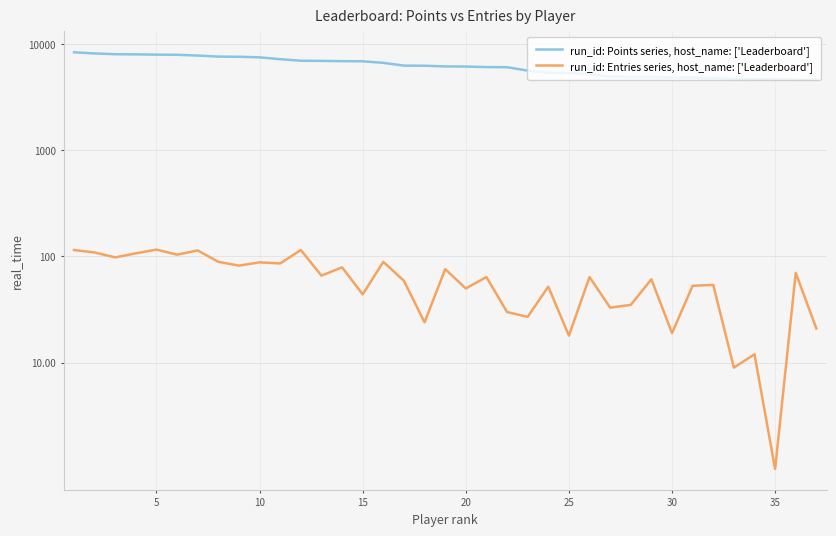

What is the maximum value for Entries?

116